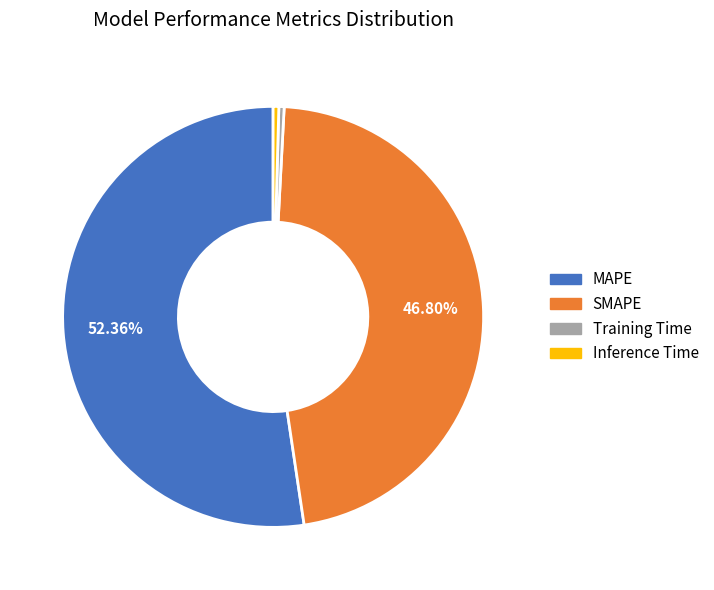

Is there any slice that represents more than half of the pie?

Yes